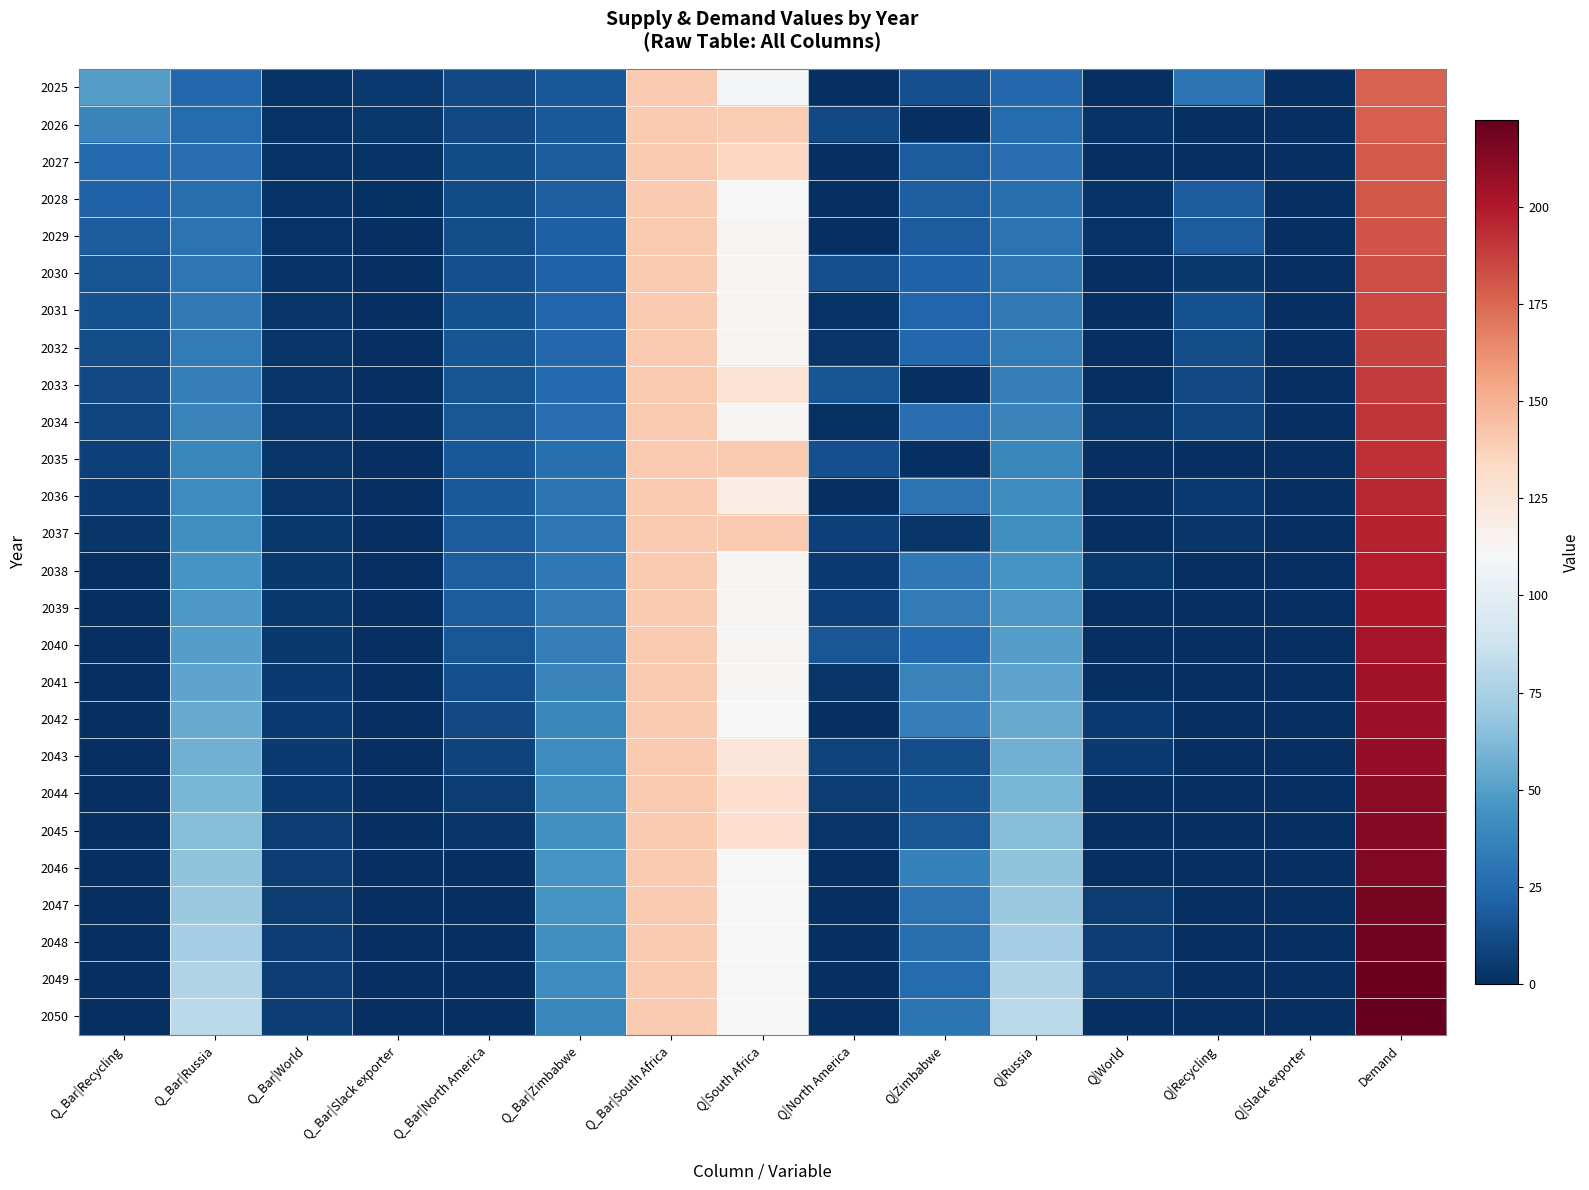

Which series changed the most between Q_Bar|Russia and Q_Bar|North America?

2050